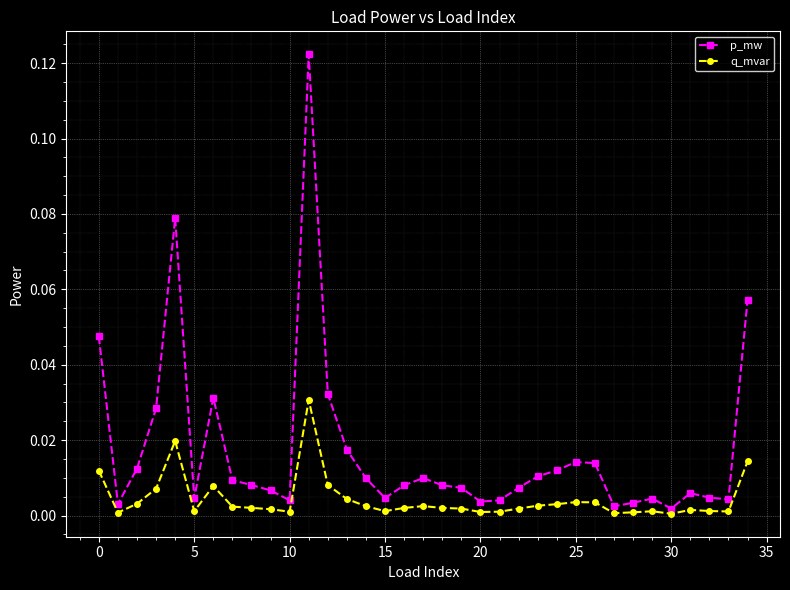

What is the sum of all p_mw values?

0.6